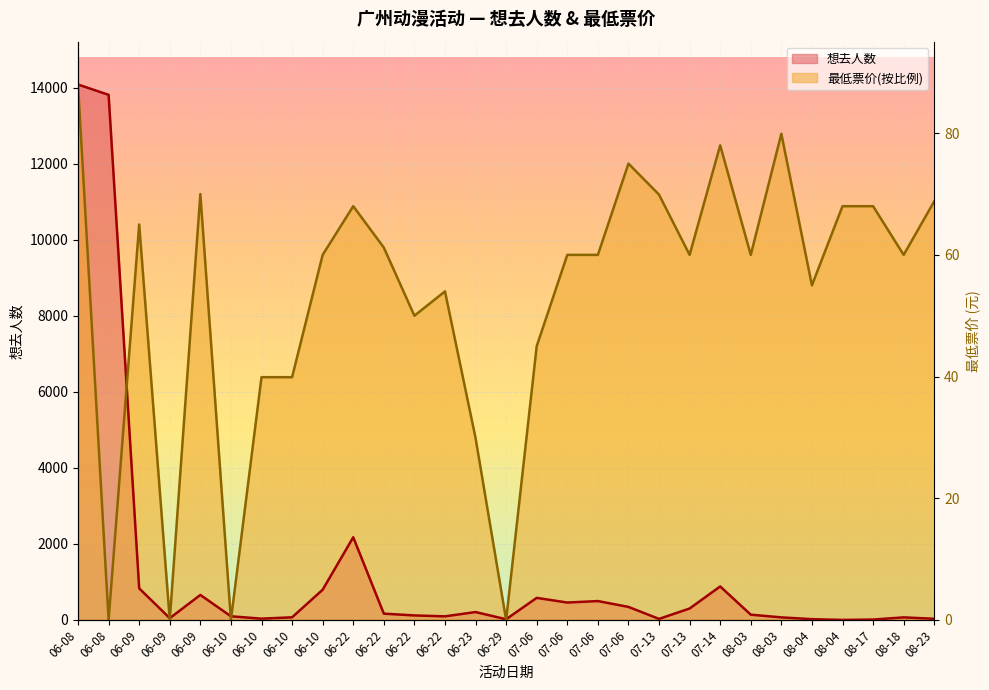

Is it true that 最低票价 equals -8422.3 at 06-29?

False